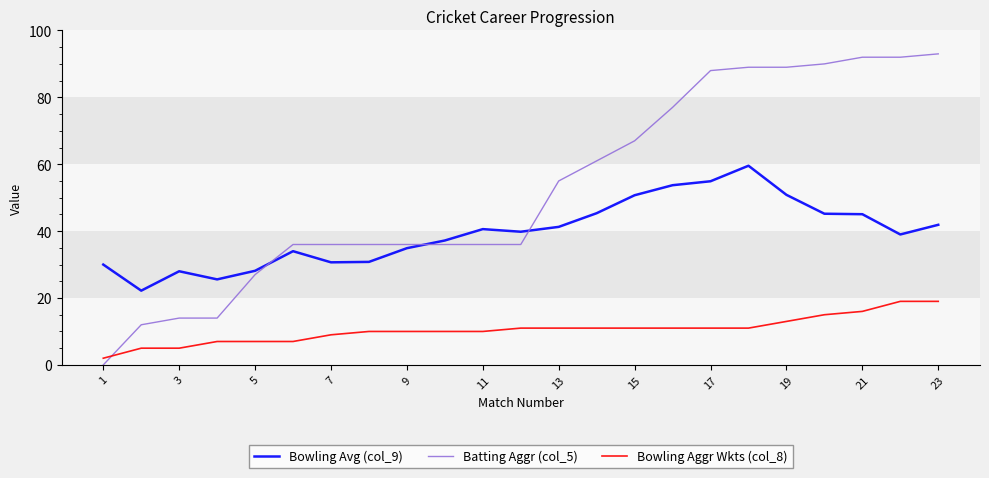

True or false: Bowling Avg (col_9) and Bowling Aggr Wkts (col_8) intersect in this chart.

False